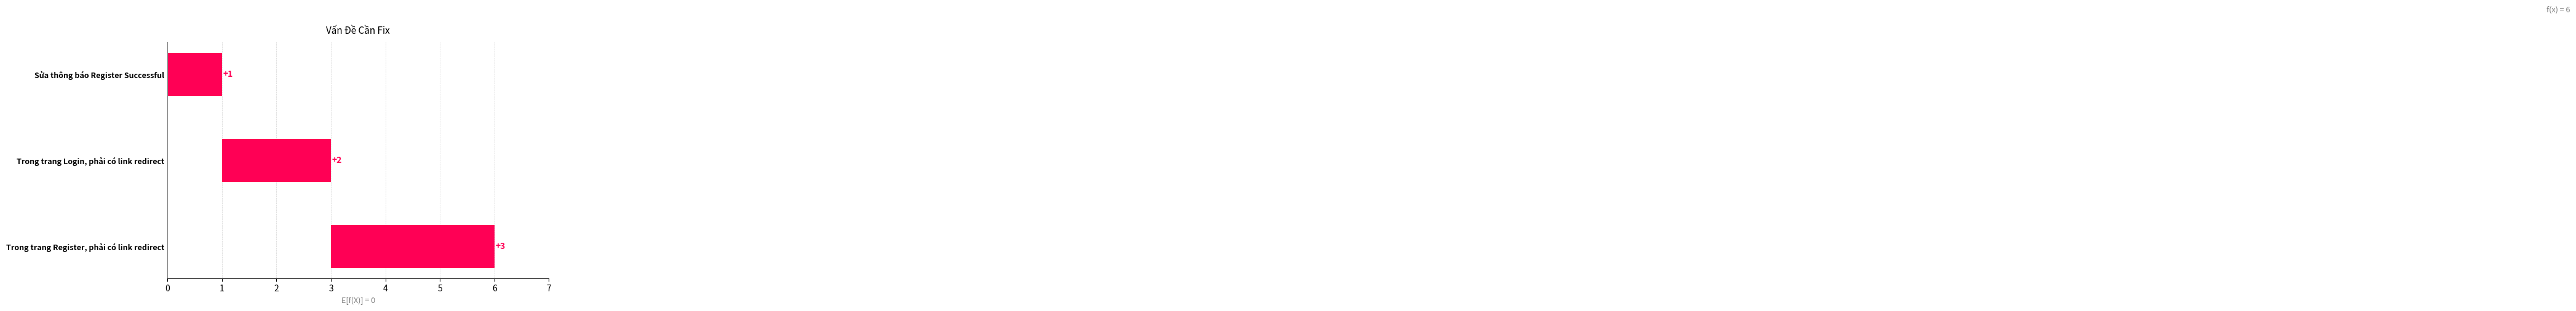

What is the maximum value shown in the chart?

3